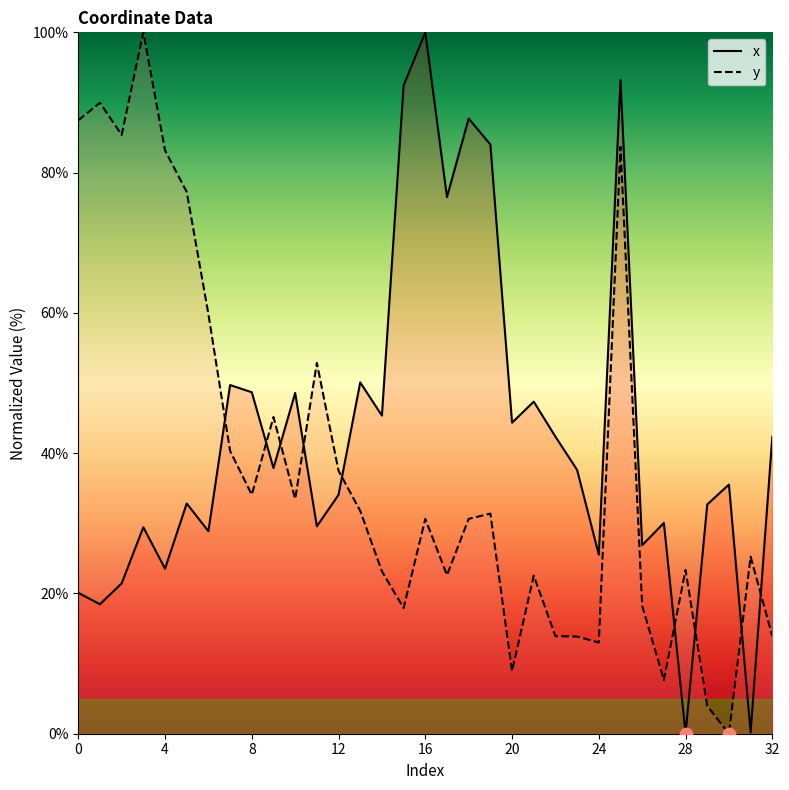

What are all the series names shown in the legend?

x, y